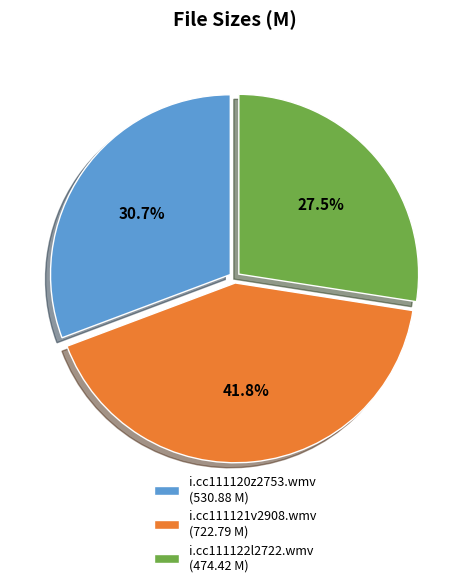

Which slice is the smallest?

i.cc111122l2722.wmv